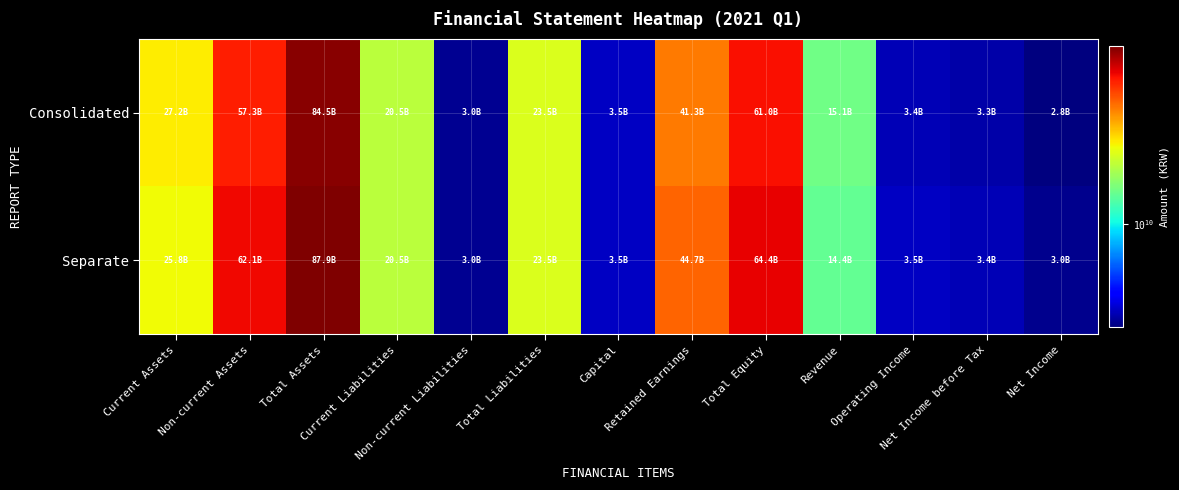

Reading left to right, extract all data points from this chart.

Consolidated: Current Assets=27241823900	Non-current Assets=57285358460	Total Assets=84527182360	Current Liabilities=20497758210	Non-current Liabilities=3041316790	Total Liabilities=23539075000	Capital=3497805500	Retained Earnings=41323953987	Total Equity=60988107360	Revenue=15098136099	Operating Income=3362726941	Net Income before Tax=3250953590	Net Income=2844195638
Separate: Current Assets=25800893128	Non-current Assets=62108382775	Total Assets=87909275903	Current Liabilities=20512756120	Non-current Liabilities=3018646790	Total Liabilities=23531402910	Capital=3497805500	Retained Earnings=44689582105	Total Equity=64377872993	Revenue=14350442282	Operating Income=3499205143	Net Income before Tax=3384305727	Net Income=2977547775